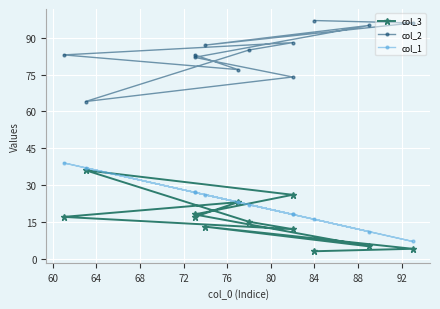

What is the value of the col_2 point at the 11th from the left?

77